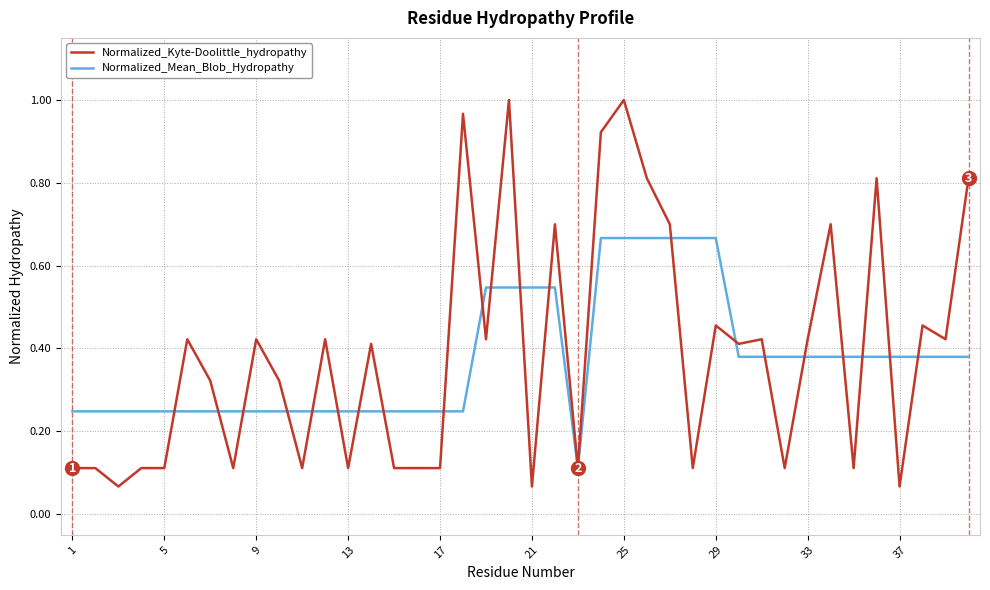

Rank the series by their maximum value, from lowest to highest.

Normalized_Mean_Blob_Hydropathy, Normalized_Kyte-Doolittle_hydropathy